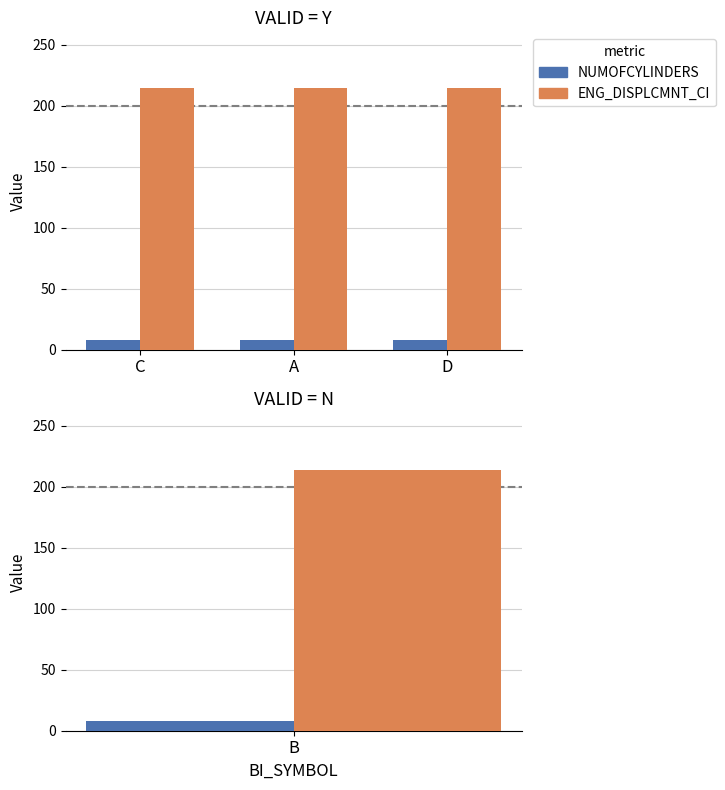

What is the value of the ENG_DISPLCMNT_CI bar at the 1st from the left?

214